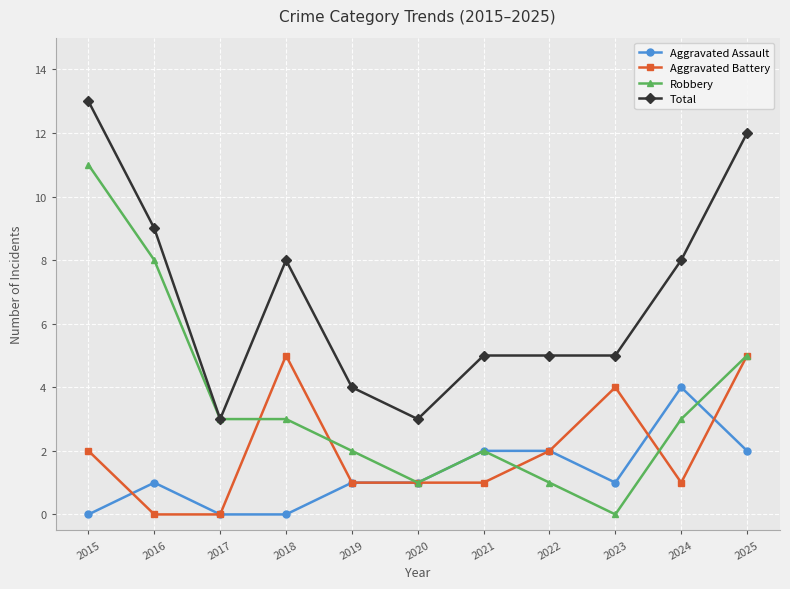

Which series changed the most between 2018 and 2021?

Aggravated Battery